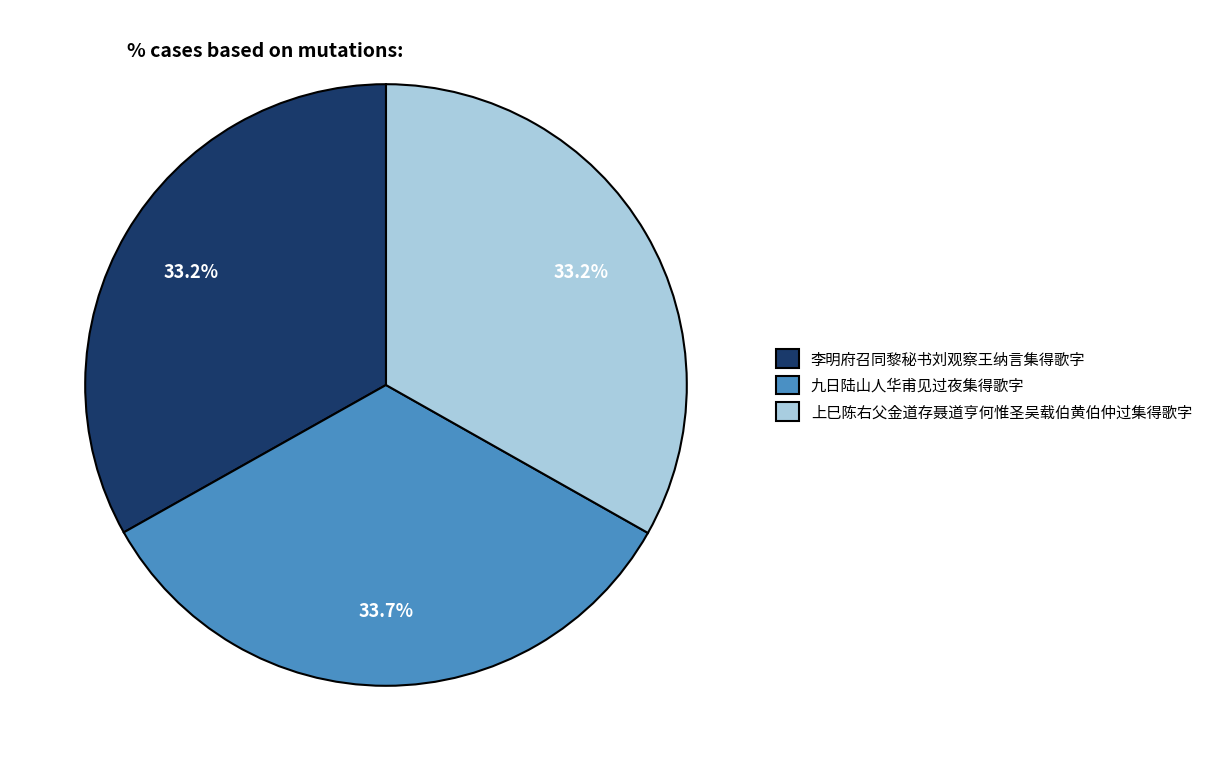

Is there any slice that represents more than half of the pie?

No